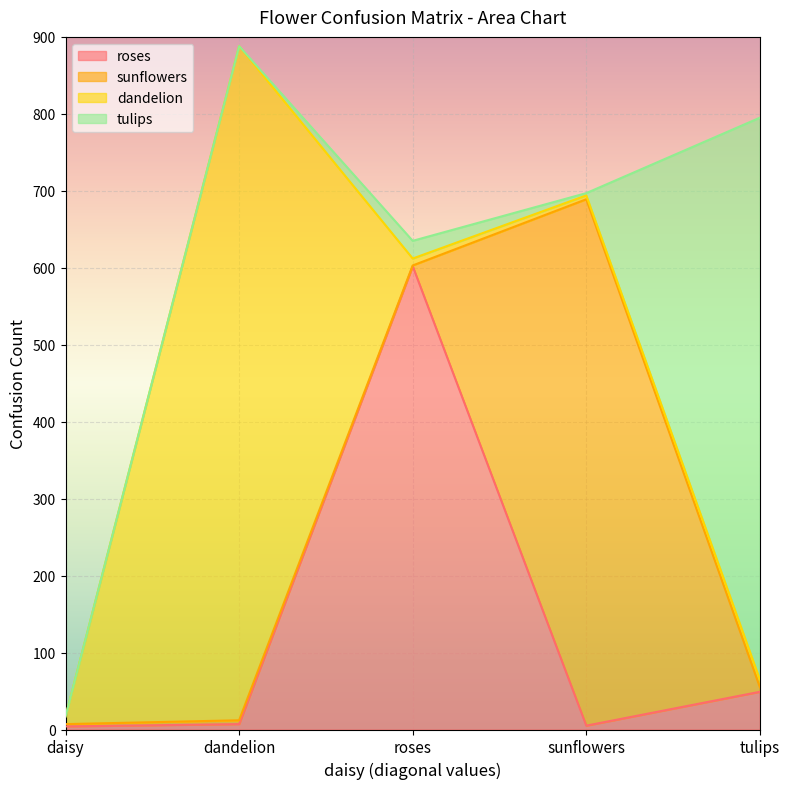

Which series changed the most between daisy and roses?

roses